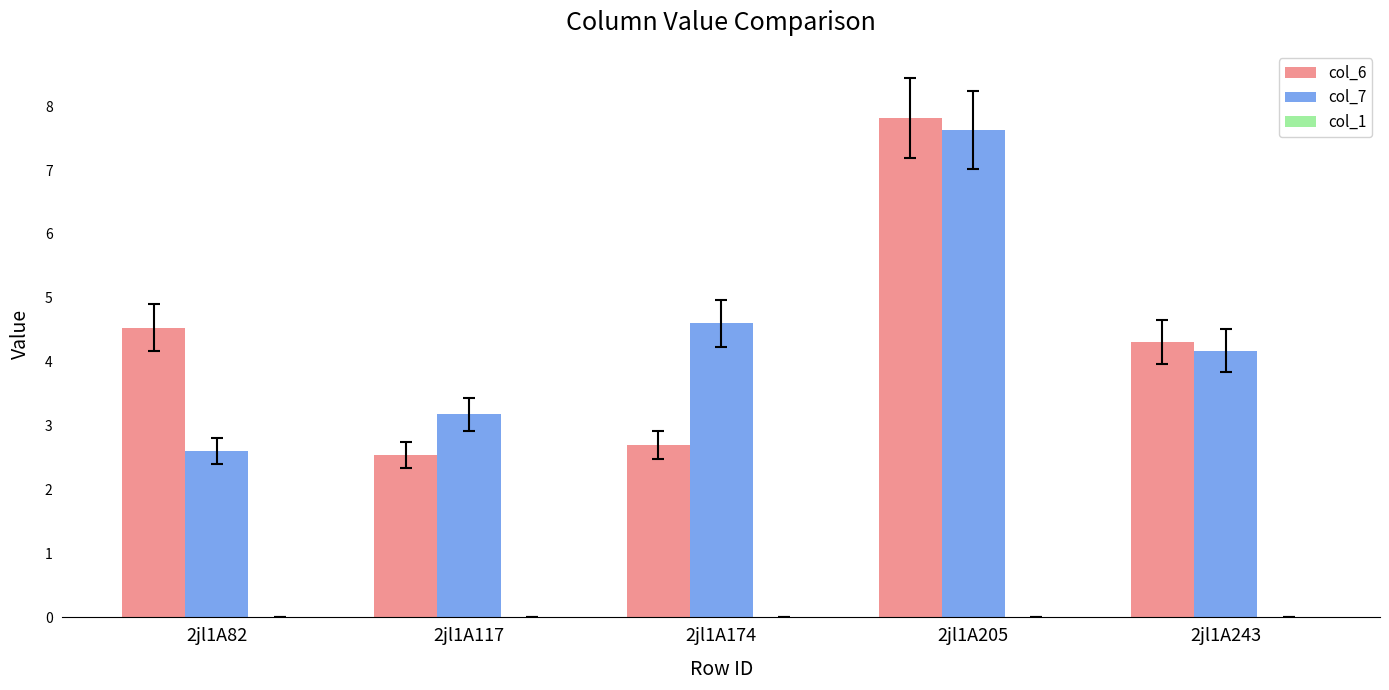

At which category is the sum across all series the highest?

2jl1A205